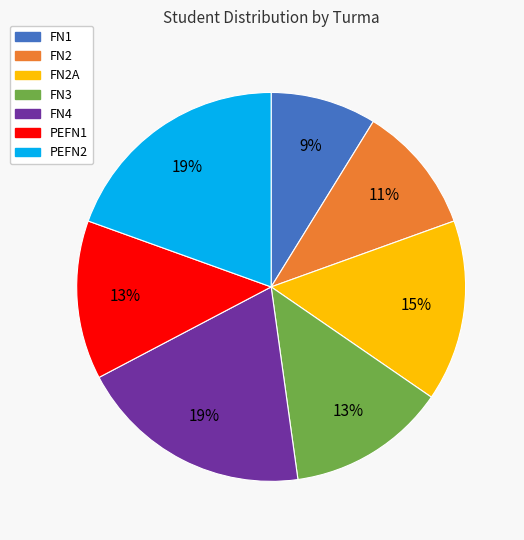

Does any single category account for the majority?

No